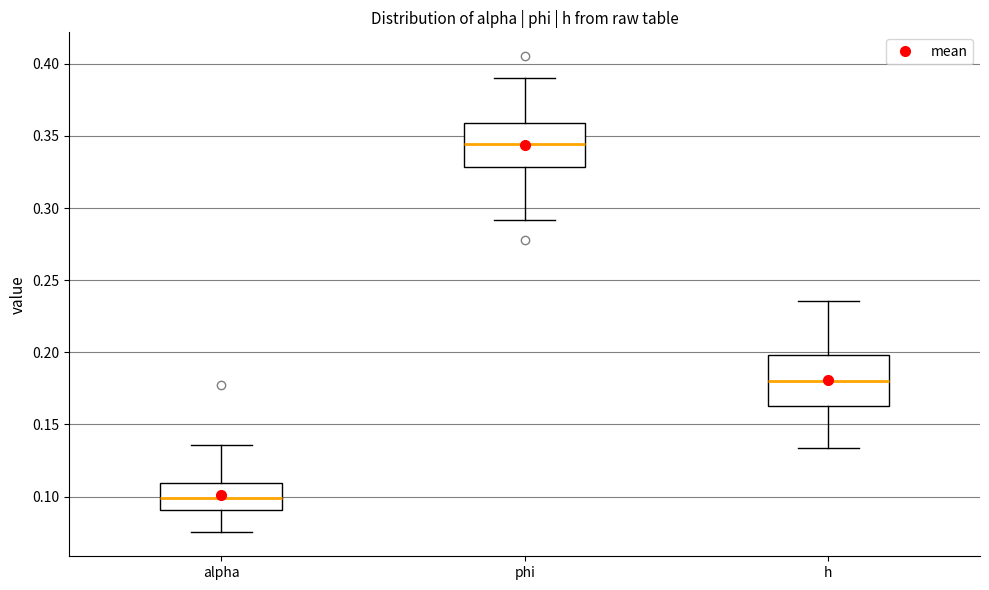

Where does the upper whisker of the box for h end on the y-axis? The values are not printed on the chart, so give them approximately, as read against the axis.

0.235